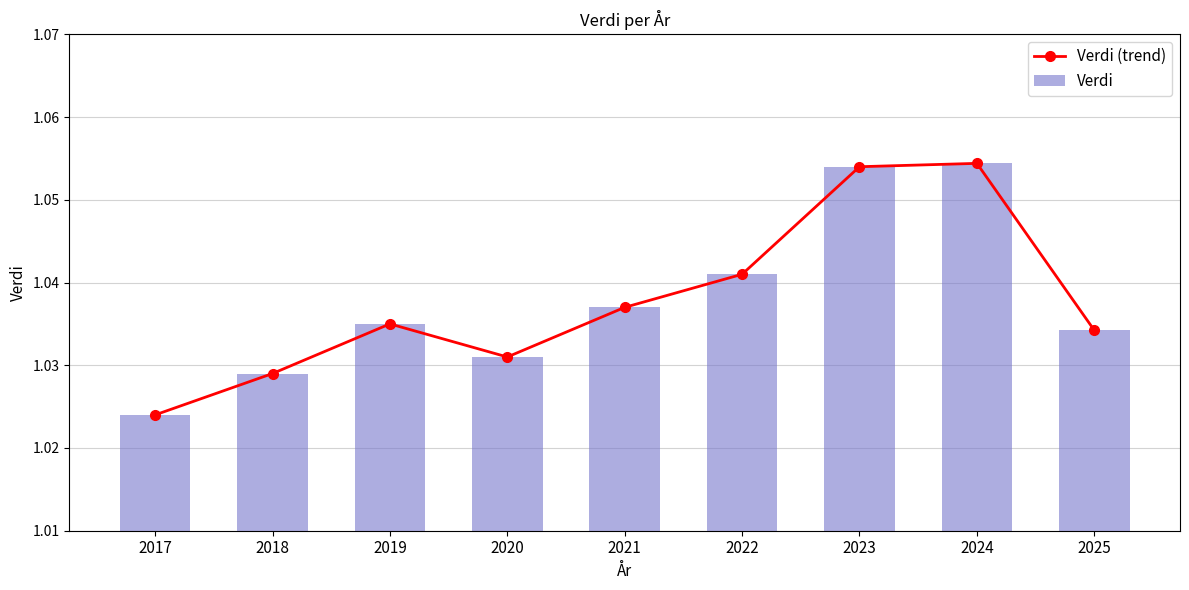

What is the maximum value for Verdi (trend)?

1.1